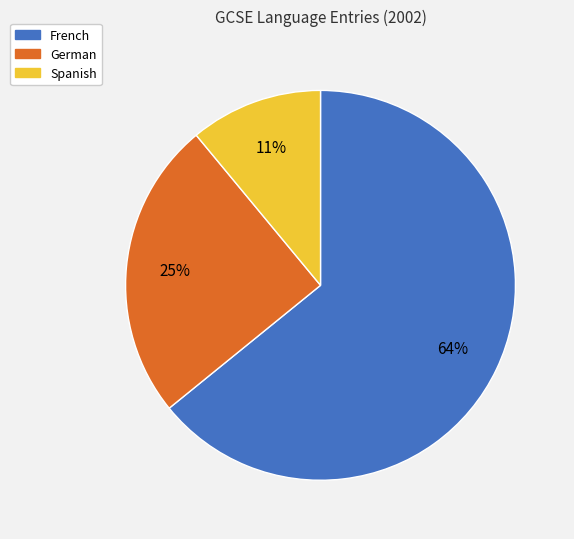

Which category has the biggest portion of the pie?

French